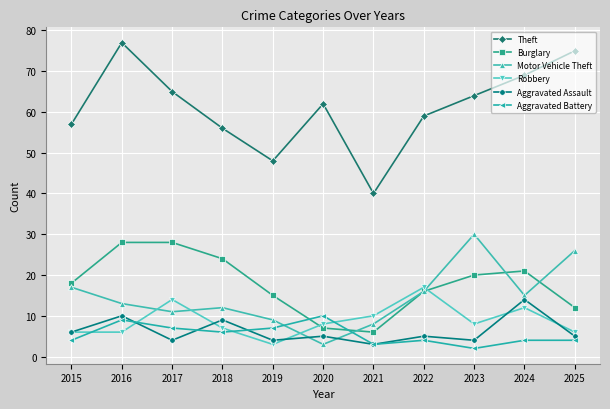

At which label does Robbery reach its peak?

2022